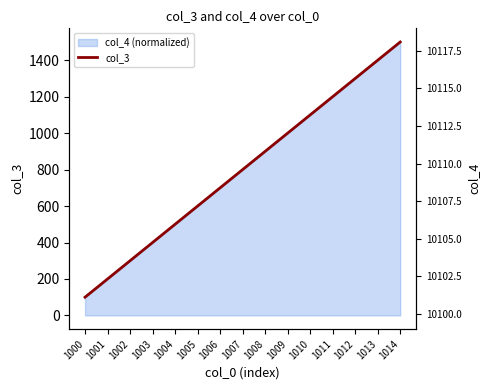

Reading left to right, extract all data points from this chart.

col_3: 1000=100	1001=200	1002=300	1003=400	1004=500	1005=600	1006=700	1007=800	1008=900	1009=1000	1010=1100	1011=1200	1012=1300	1013=1400	1014=1500
col_4: 1000=10100	1001=10101	1002=10102	1003=10103	1004=10104	1005=10105	1006=10106	1007=10107	1008=10108	1009=10109	1010=10110	1011=10111	1012=10112	1013=10113	1014=10114